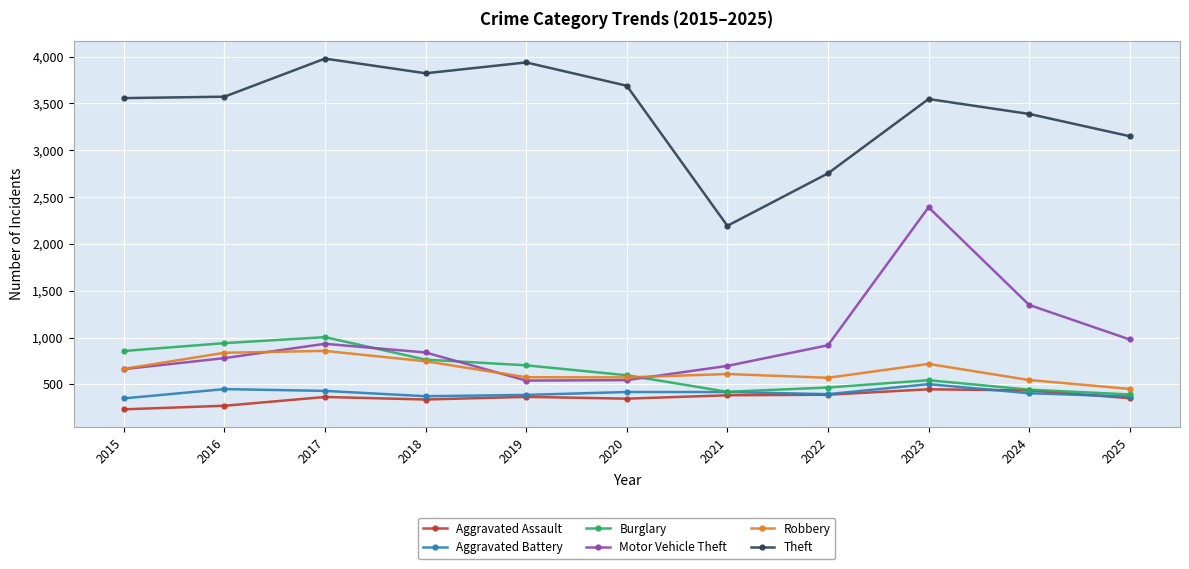

Is it true that Aggravated Assault equals 521 at 2020?

False